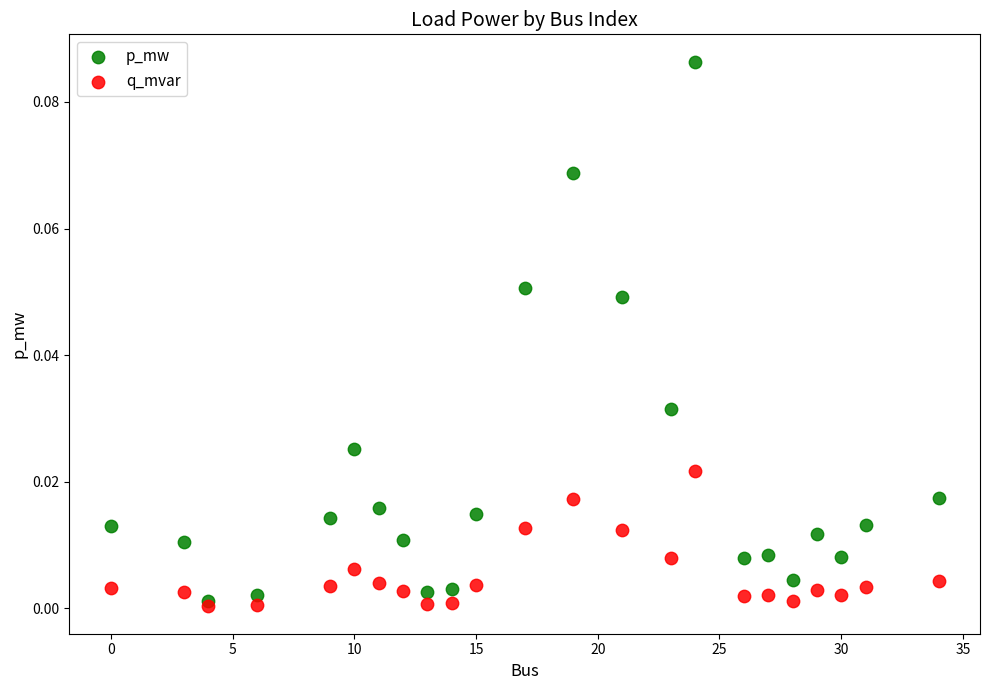

Which series has the widest spread of Y values?

p_mw